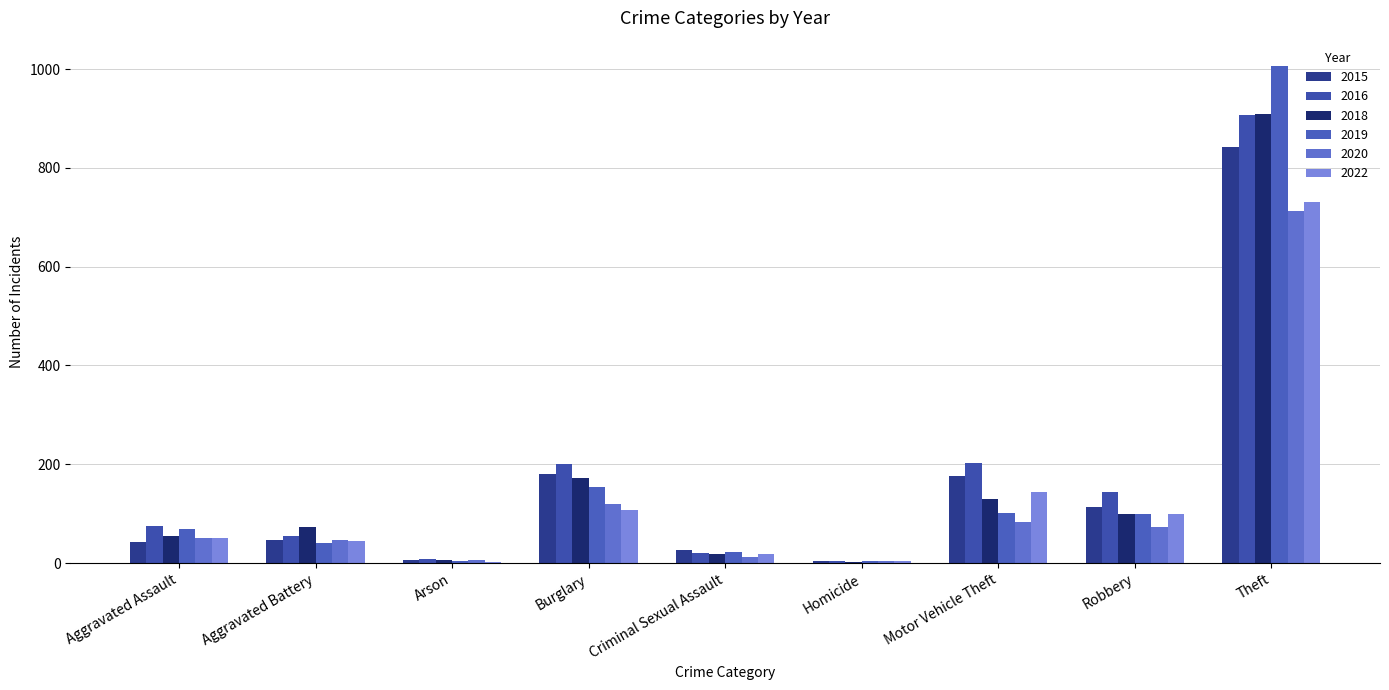

Are the bars grouped side by side (vs. stacked)?

Yes